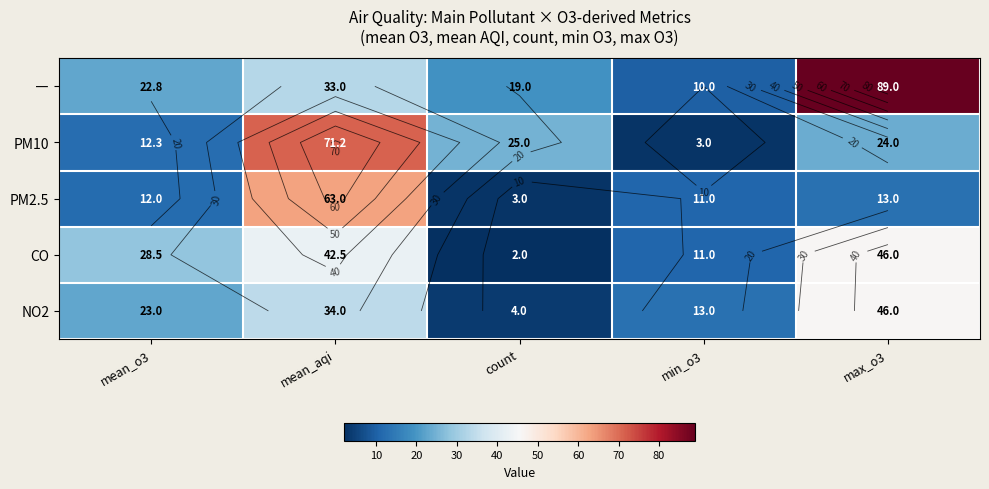

What is the spread (max minus min) of values at min_o3?

10.0